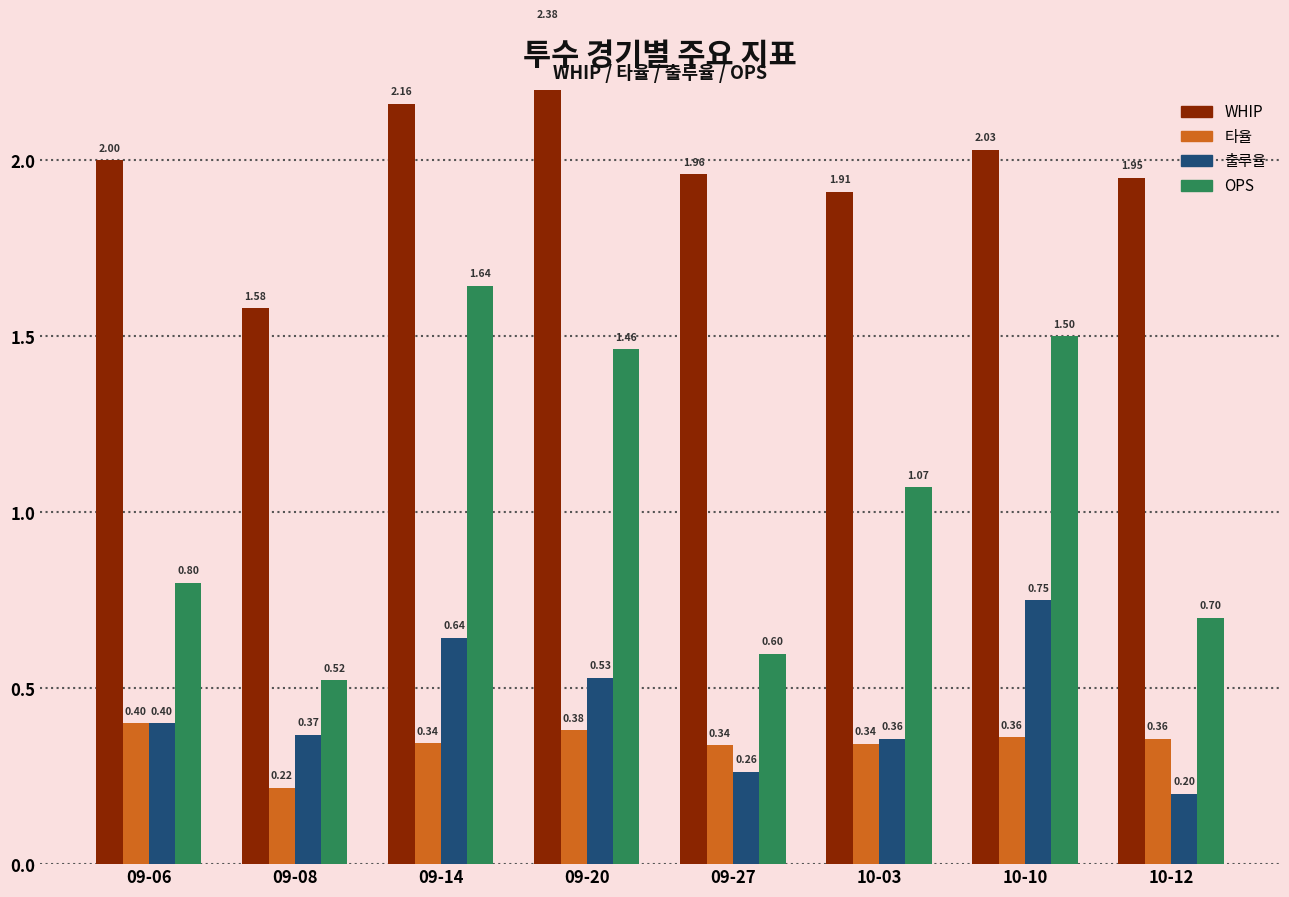

What is the label of the 2nd bar from the left?

09-08